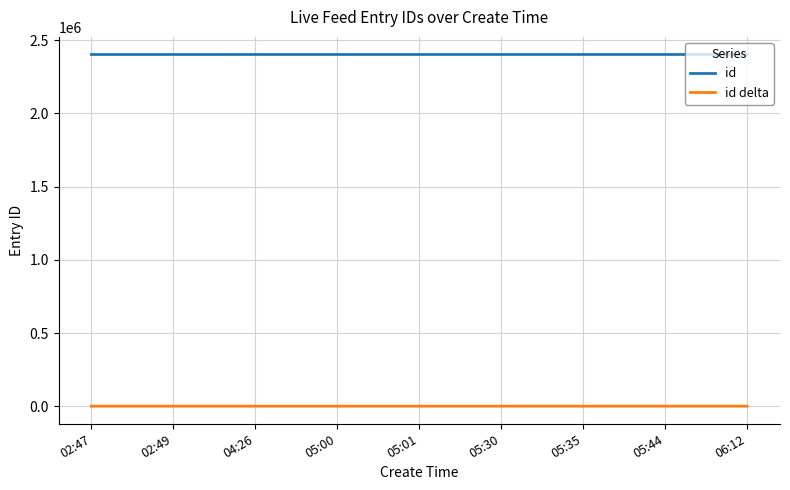

Is the value of id delta at 06:12 greater than the value of id at 04:26?

No